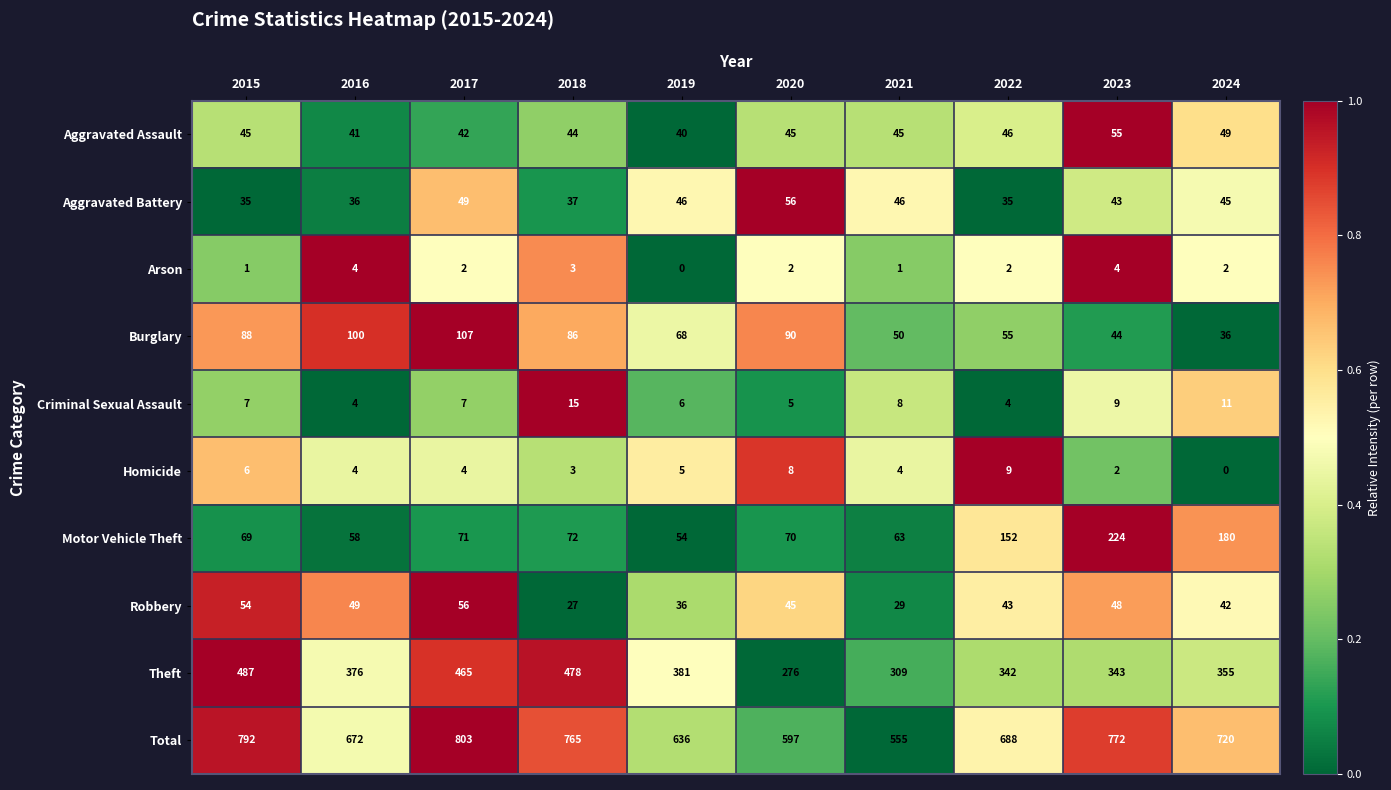

What is the sum of all Theft values?

3812